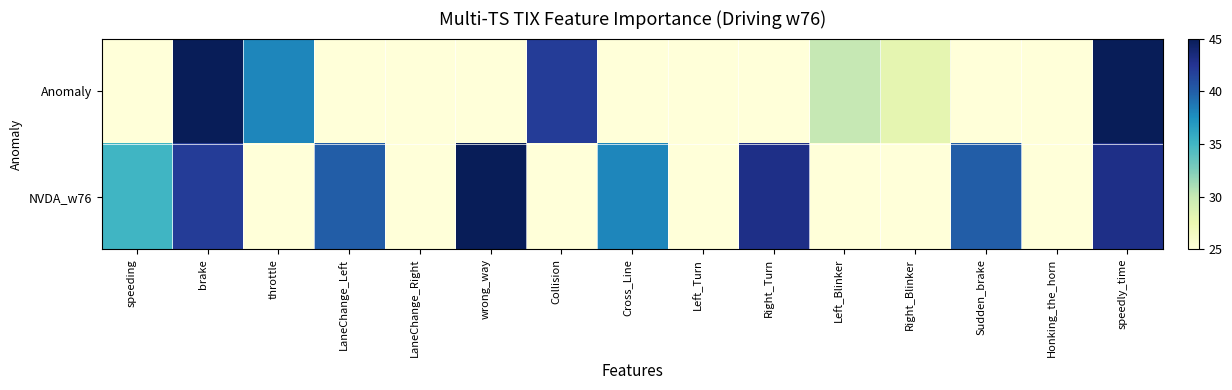

How many series are shown in this chart?

2